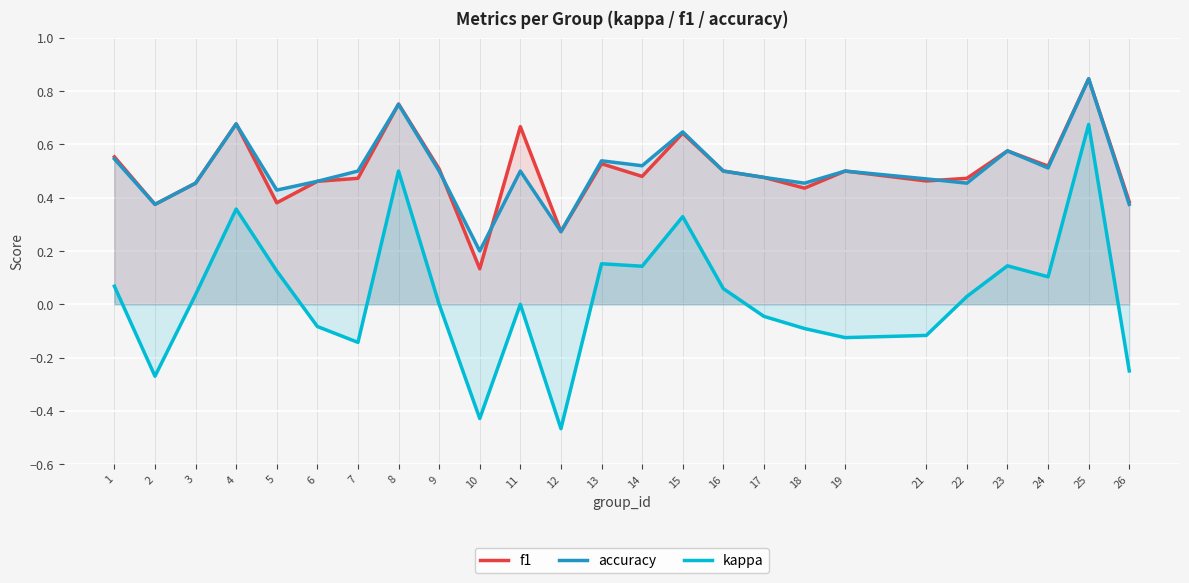

What is the smallest value displayed?

-0.5